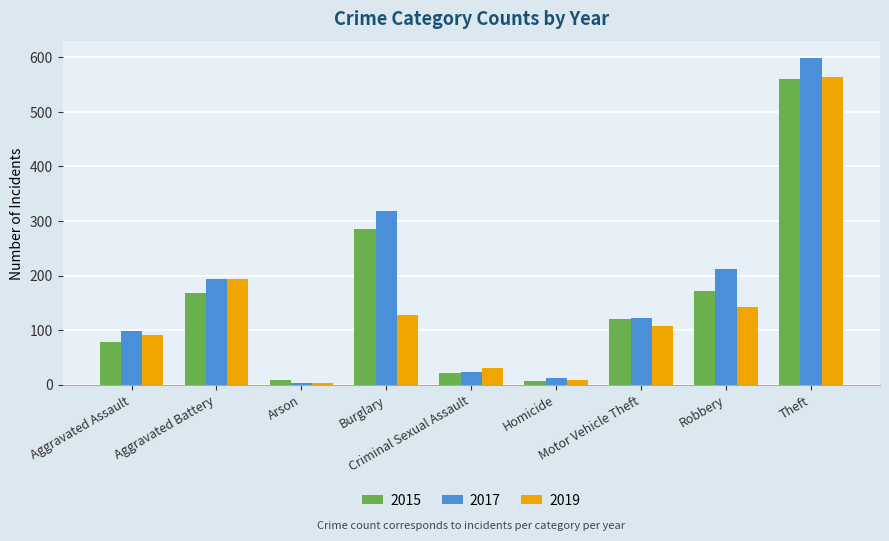

Which series has the largest range (max minus min)?

2017